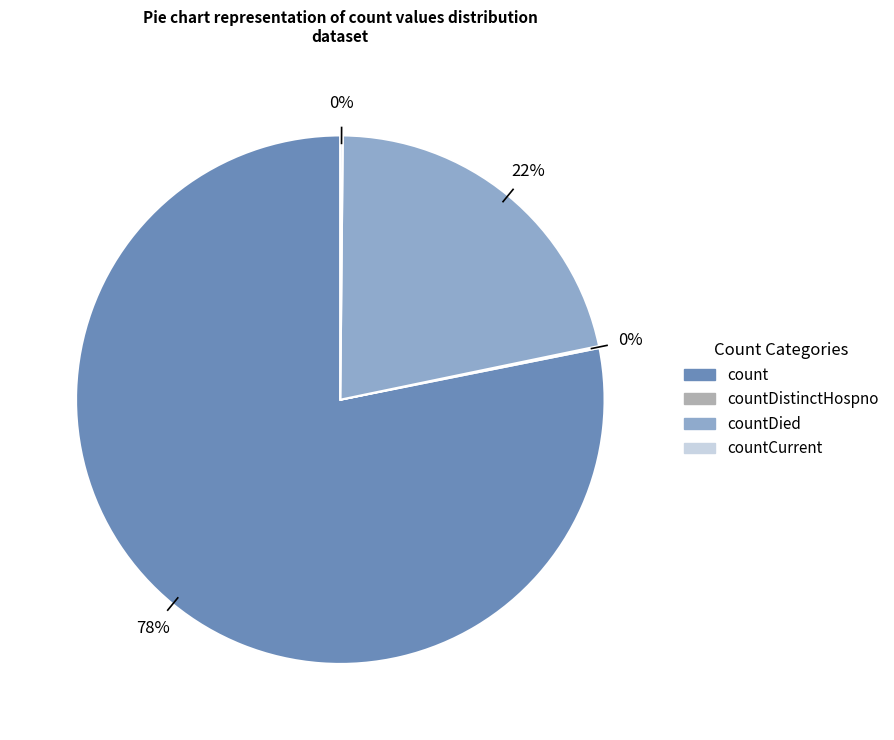

To the nearest percent, what is the difference between the largest and smallest slice percentages?

78%